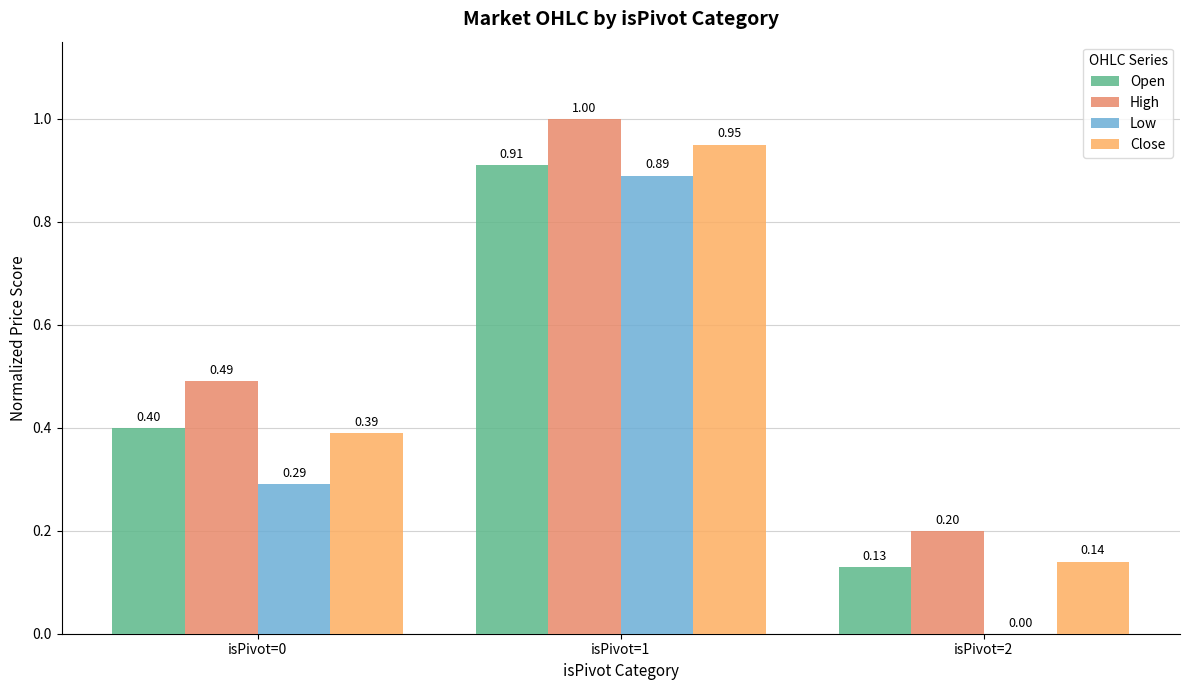

Which series has the widest spread of values?

Low